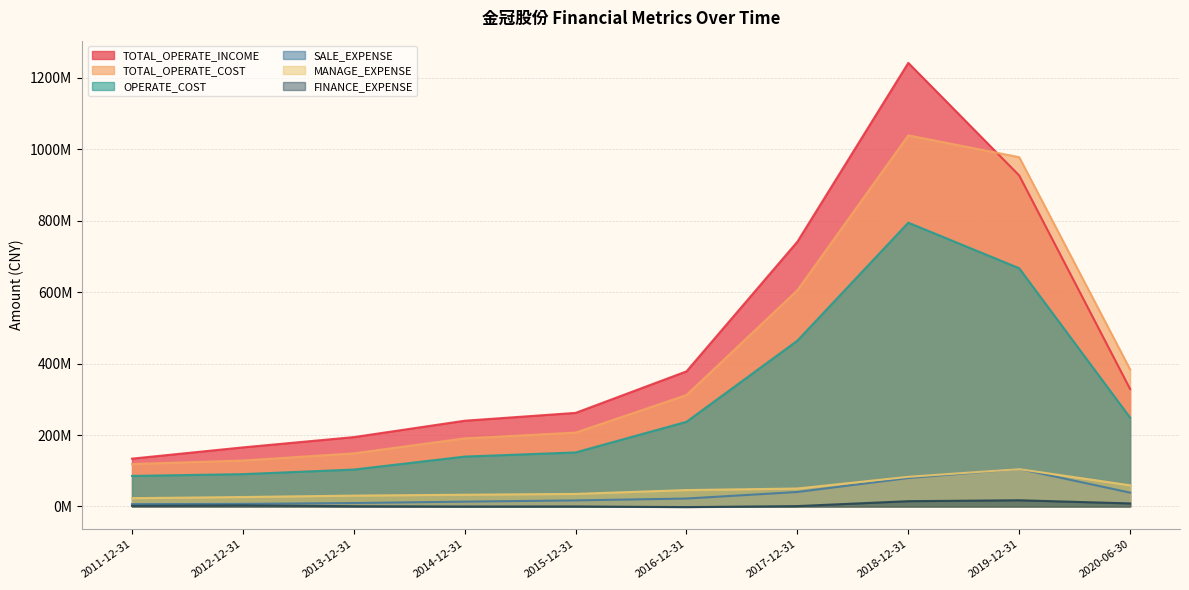

Reading left to right, list all the values displayed in this chart.

TOTAL_OPERATE_INCOME: 133858978.5	165382774.9	194133550.4	240028459.9	261955582.3	378225977.9	741314476.2	1241960602.4	926686569.7	328819498.1
TOTAL_OPERATE_COST: 118712759.0	128593104.9	148612360.7	190487094.0	206741038.1	311900296.0	605307305.9	1038997858.0	977936006.4	383732474.9
OPERATE_COST: 85483367.0	90498075.0	103297309.4	139622046.6	151273578.2	237058390.0	464212422.6	794564421.4	666965919.7	248579763.0
SALE_EXPENSE: 6513805.1	7180139.2	9590008.7	13519482.1	16968748.0	22166832.6	40525966.8	79567191.0	105010932.3	38775078.9
MANAGE_EXPENSE: 23159768.1	26392981.0	30361203.3	32829166.5	35155797.6	45886324.7	50179972.2	82944834.5	104481731.7	59119355.1
FINANCE_EXPENSE: 1663071.5	2957188.5	743337.5	-225964.1	-18946.1	-1855073.2	989292.0	14754441.9	17295803.4	8485493.2